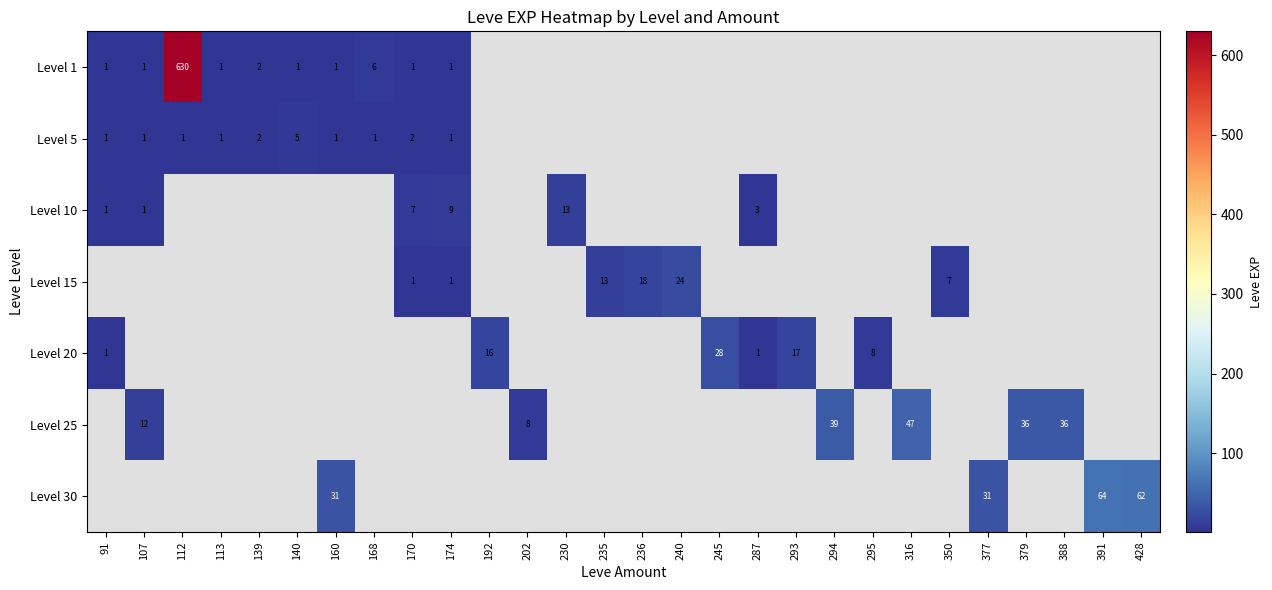

Is it true that Level 1 equals 10 at 168?

False